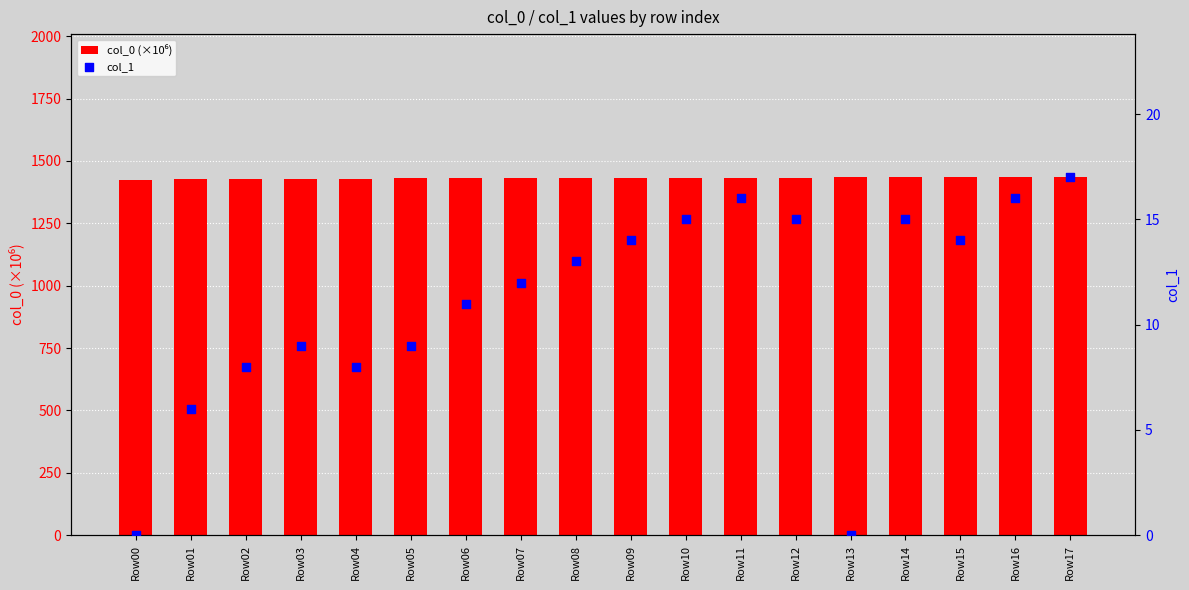

Which series has the largest total across all categories?

col_0 (×10⁶)